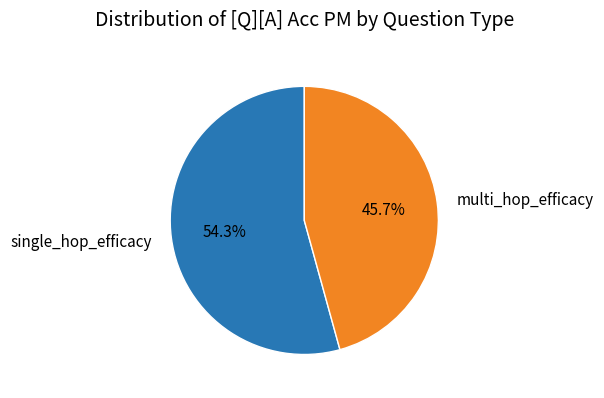

Count the number of slices in the pie.

2